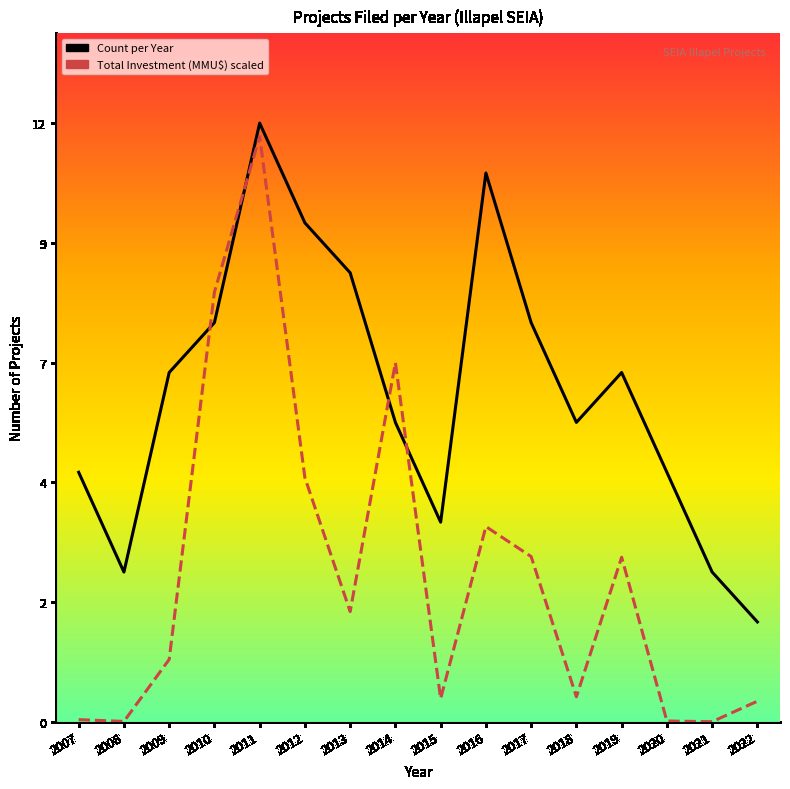

Does the chart display data point markers on the line(s)?

No